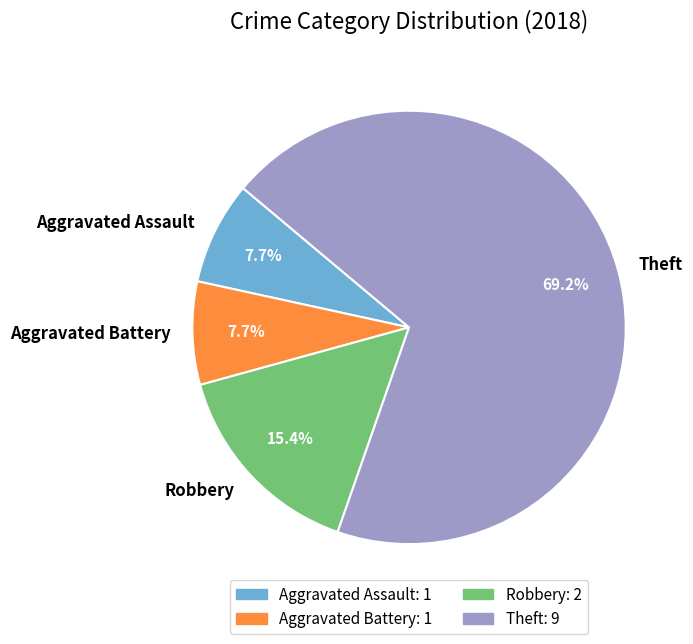

How many segments does this pie chart have?

4